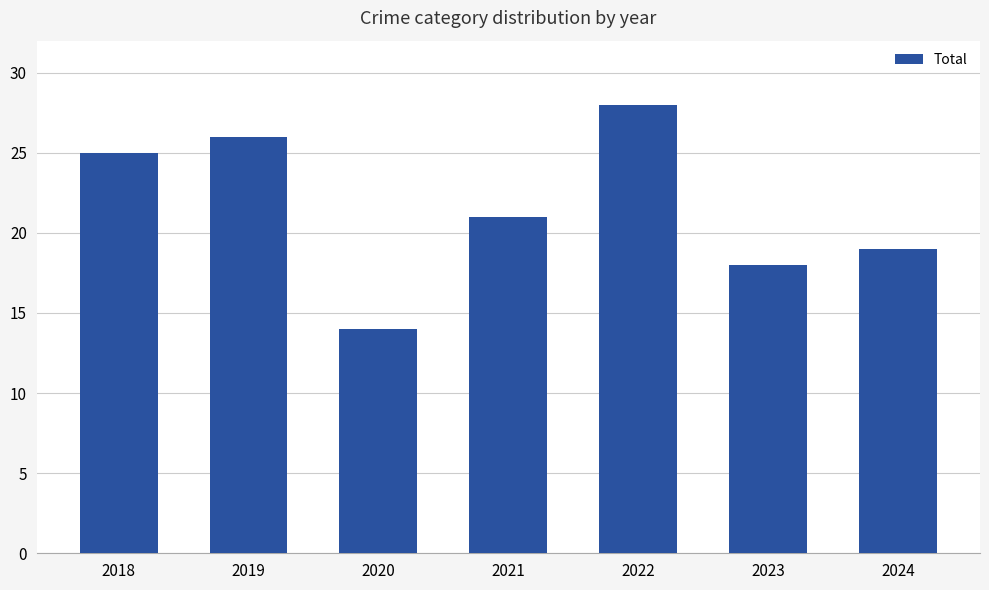

Is it true that the value at 2024 is 19?

True